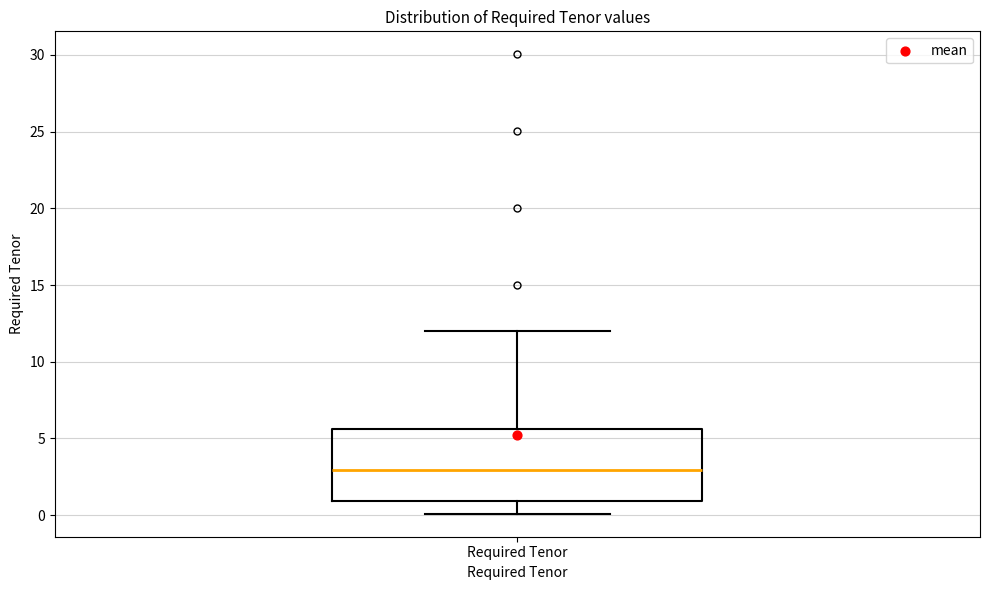

Transcribe this box plot: give where the median line is, the range the box spans, and where the two whiskers end, as read against the y-axis. The values are not printed on the chart, so give them approximately, as read against the axis.

median 3.0, box 1.0 to 5.5, whiskers 0.0 to 12.0